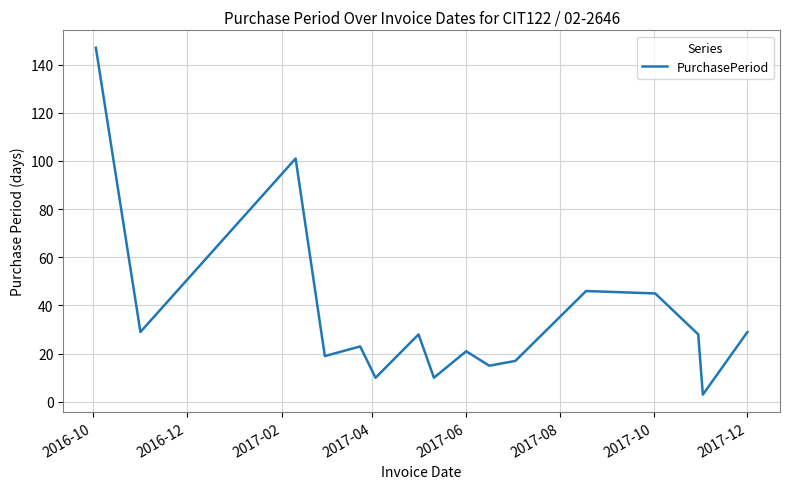

What is the difference between the maximum and minimum values?

144